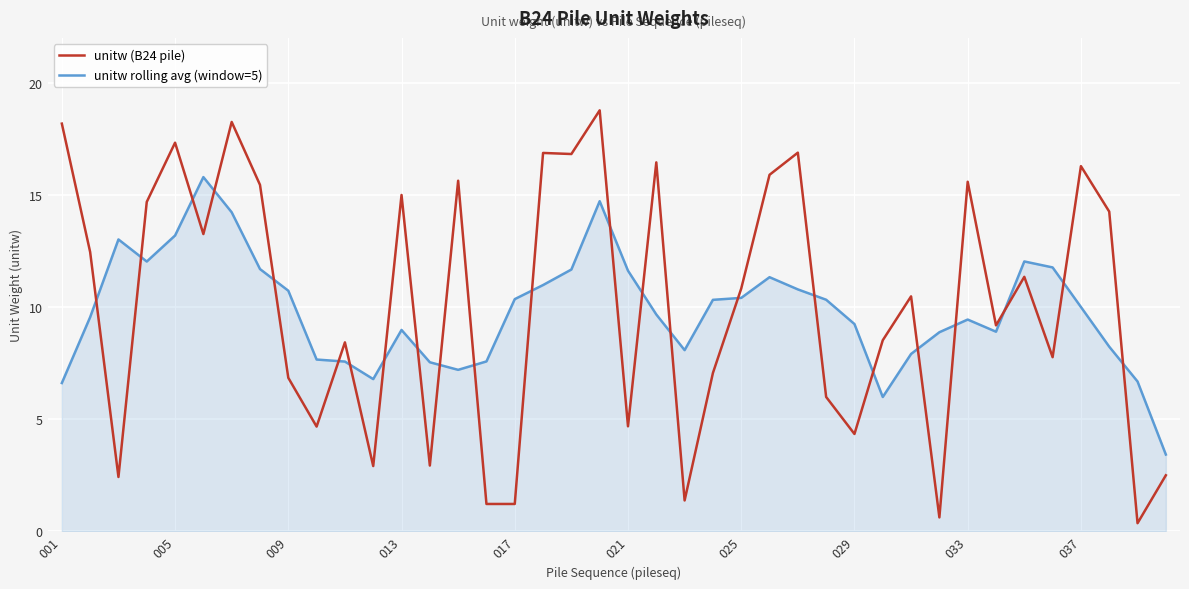

How many times do unitw rolling avg (window=5) and unitw (B24 pile) cross each other?

23